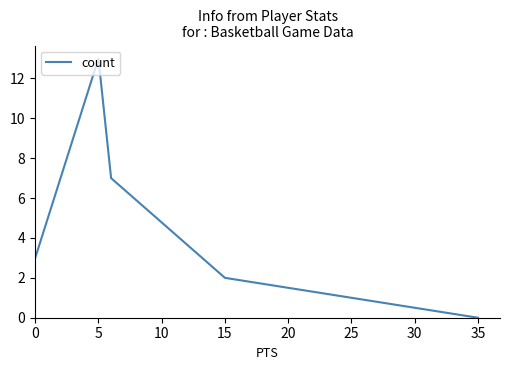

Count the number of data series in this chart.

1